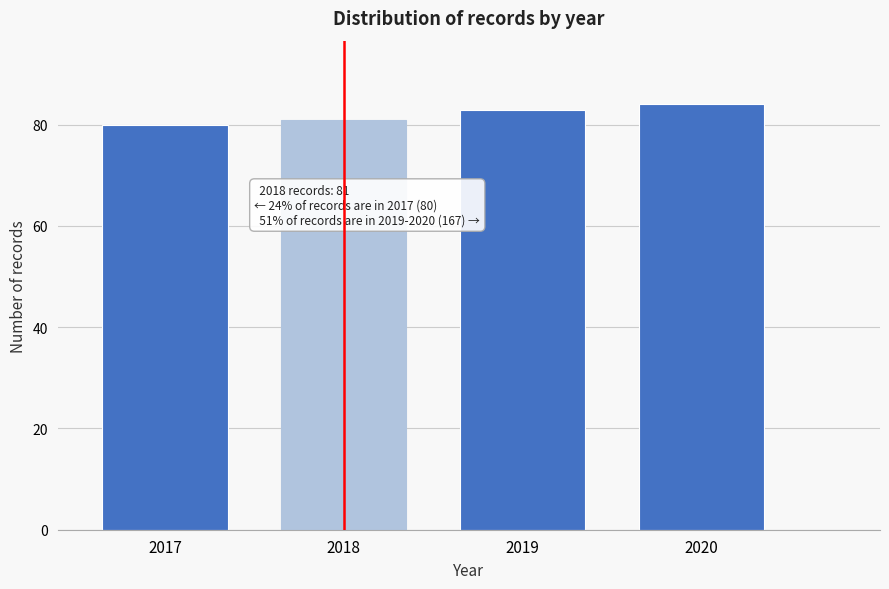

Reading right to left, transcribe all the data shown in this chart.

84	83	81	80